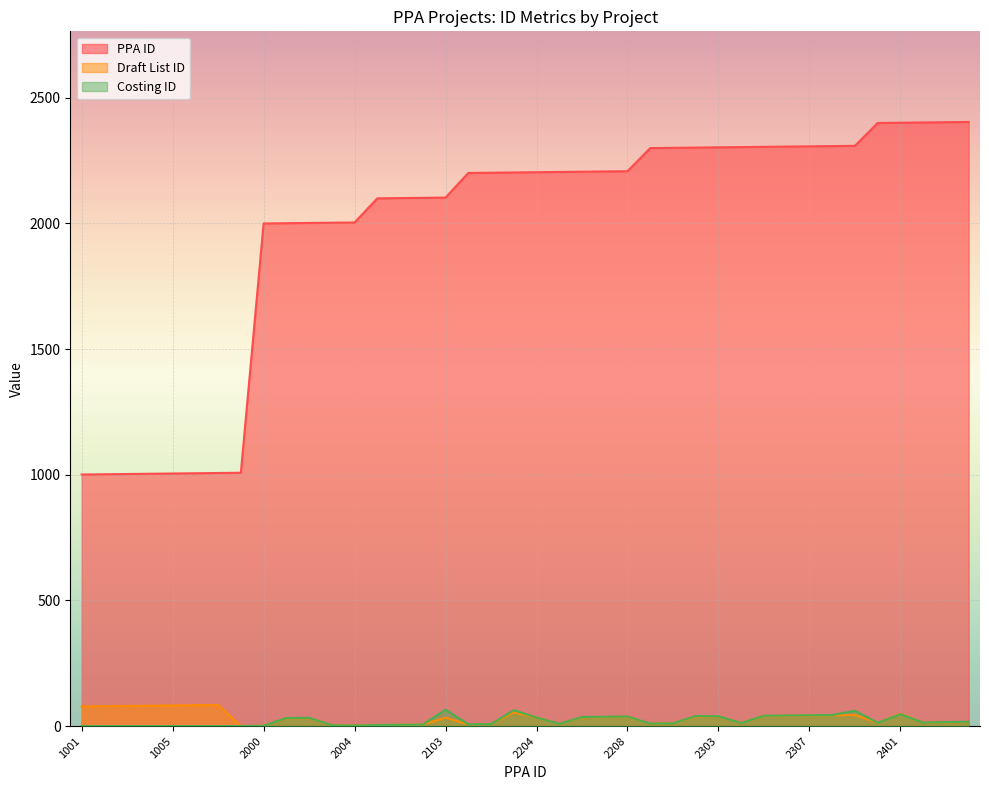

Reading left to right, list all the values displayed in this chart.

PPA ID: 1001=1001	1002=1002	1003=1003	1004=1004	1005=1005	1006=1006	1007=1007	1008=1008	2000=2000	2001=2001	2002=2002	2003=2003	2004=2004	2100=2100	2101=2101	2102=2102	2103=2103	2201=2201	2202=2202	2203=2203	2204=2204	2205=2205	2206=2206	2207=2207	2208=2208	2300=2300	2301=2301	2302=2302	2303=2303	2304=2304	2305=2305	2306=2306	2307=2307	2308=2308	2309=2309	2400=2400	2401=2401	2402=2402	2403=2403	2404=2404
Draft List ID: 1001=78	1002=79	1003=80	1004=81	1005=82	1006=83	1007=84	1008=0	2000=1	2001=31	2002=32	2003=3	2004=2	2100=4	2101=5	2102=6	2103=33	2201=7	2202=8	2203=55	2204=34	2205=9	2206=35	2207=36	2208=37	2300=10	2301=11	2302=38	2303=39	2304=12	2305=40	2306=41	2307=42	2308=43	2309=44	2400=13	2401=49	2402=14	2403=15	2404=16
Costing ID: 1001=0	1002=0	1003=0	1004=0	1005=0	1006=0	1007=0	1008=0	2000=1	2001=32	2002=33	2003=3	2004=2	2100=4	2101=5	2102=6	2103=65	2201=7	2202=8	2203=63	2204=34	2205=9	2206=36	2207=37	2208=38	2300=10	2301=11	2302=40	2303=39	2304=12	2305=41	2306=42	2307=43	2308=44	2309=61	2400=13	2401=47	2402=14	2403=16	2404=17